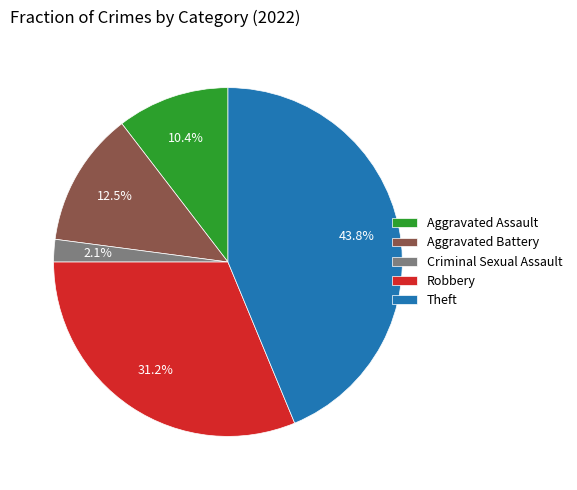

Which slice is the smallest?

Criminal Sexual Assault